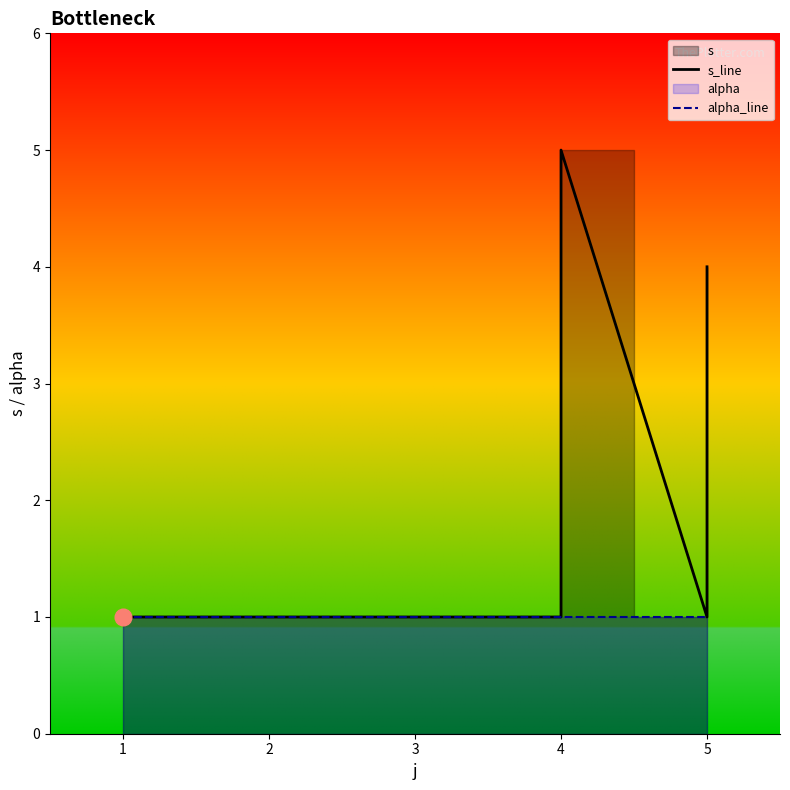

What is the sum of all alpha_line values?

10